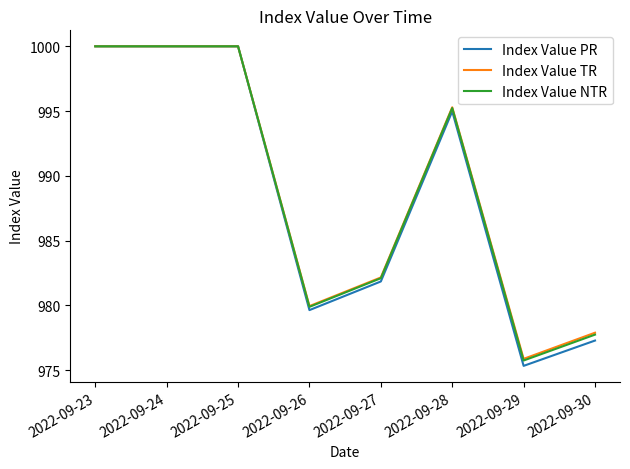

What is the approximate value of Index Value TR at 2022-09-25?

1000.0